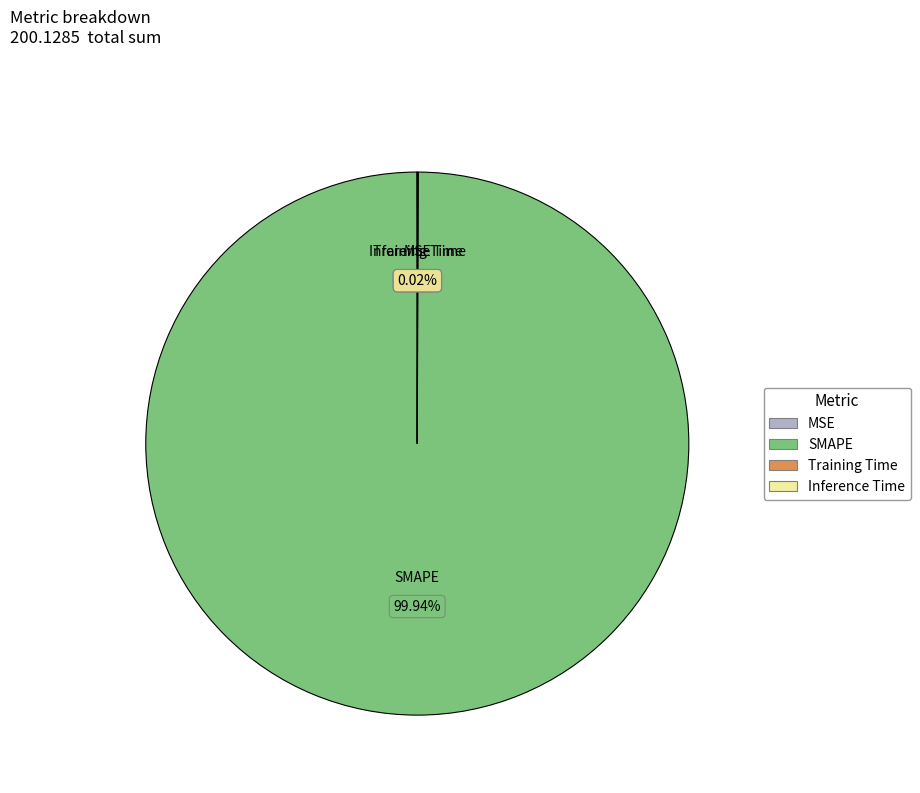

Does SMAPE account for over 50% of the chart?

Yes